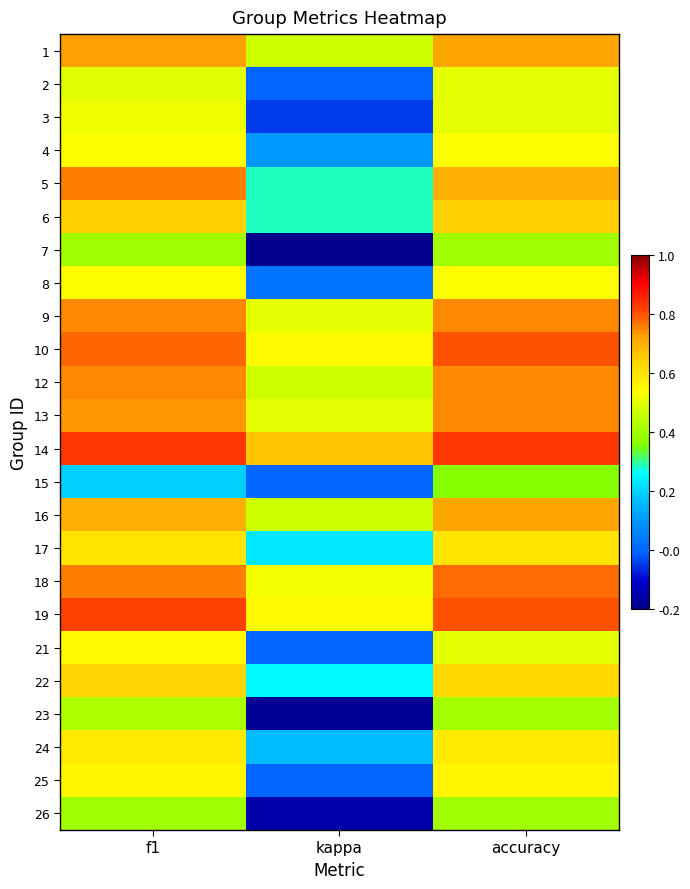

Which category has the lowest value across all series?

kappa